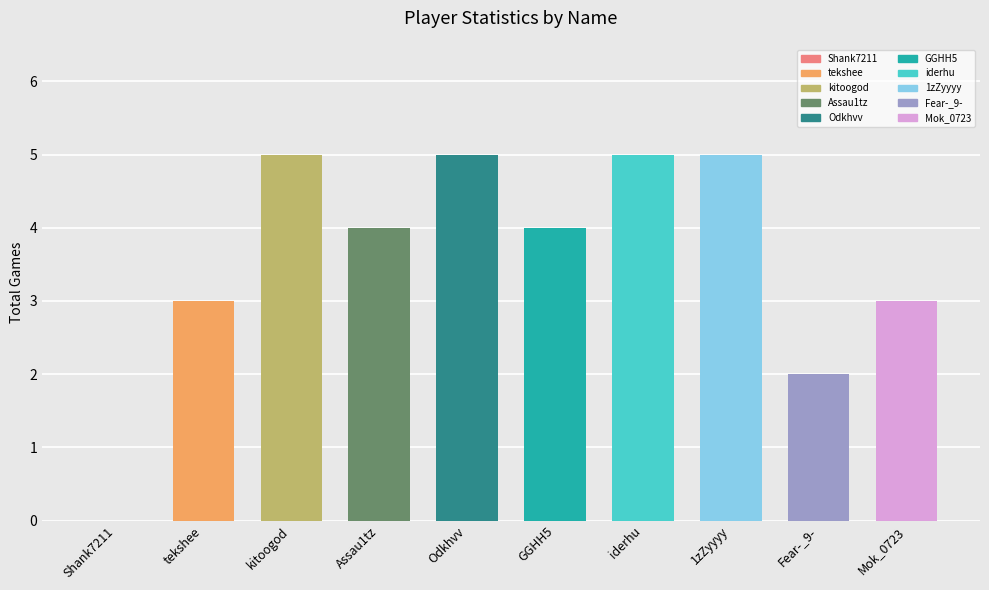

What is the difference between the values at Mok_0723 and Assau1tz?

1